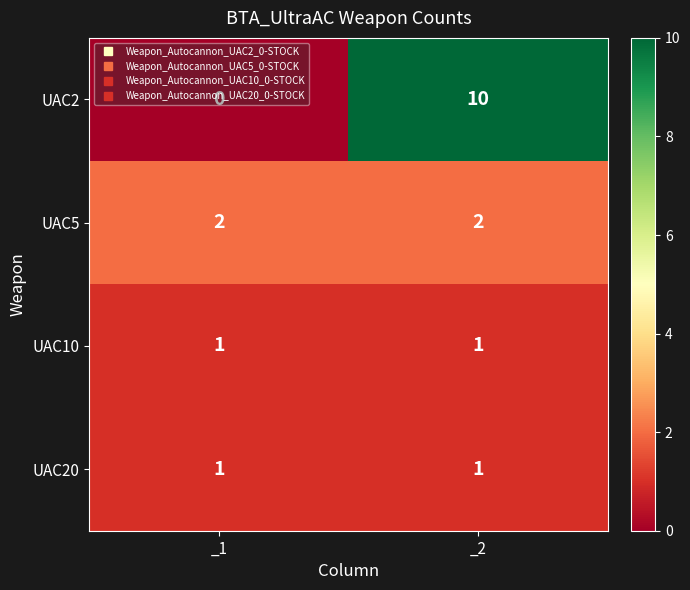

What is the sum of the UAC5 values at _2 and _1?

4